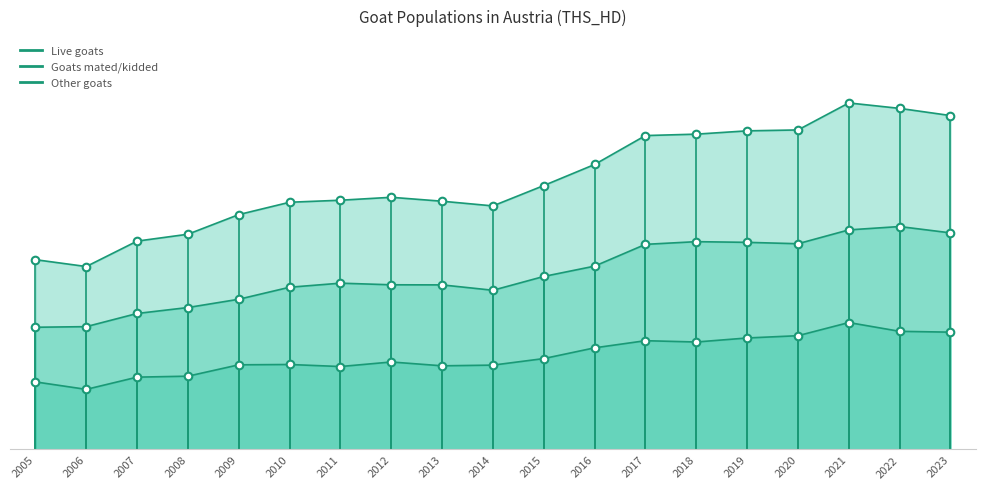

Which series has the largest total across all categories?

Live goats